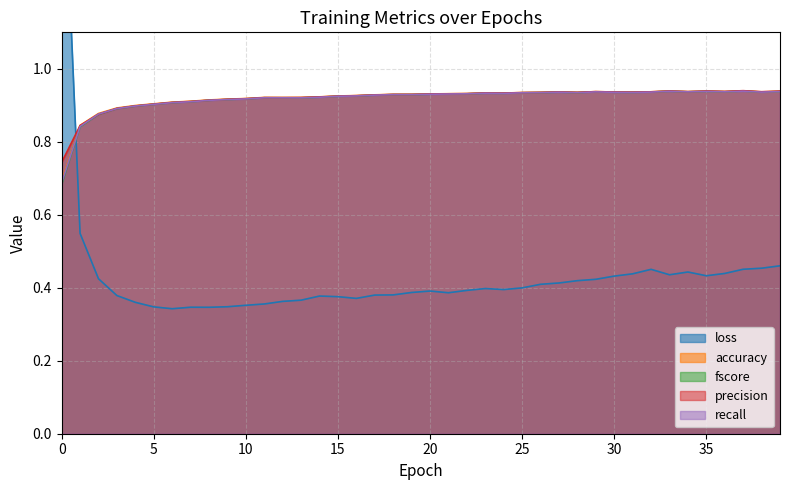

Count the loss values in the range 0 to 1.

39